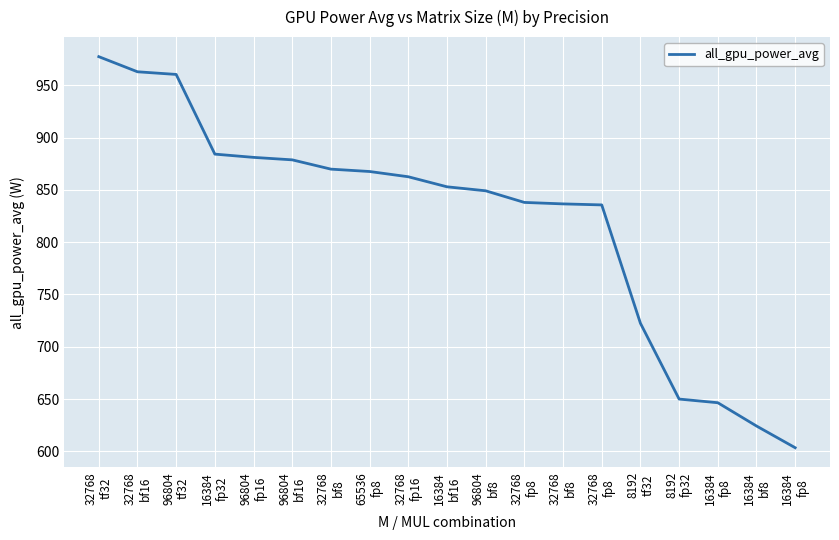

Is this an area chart (filled region under the line)?

No